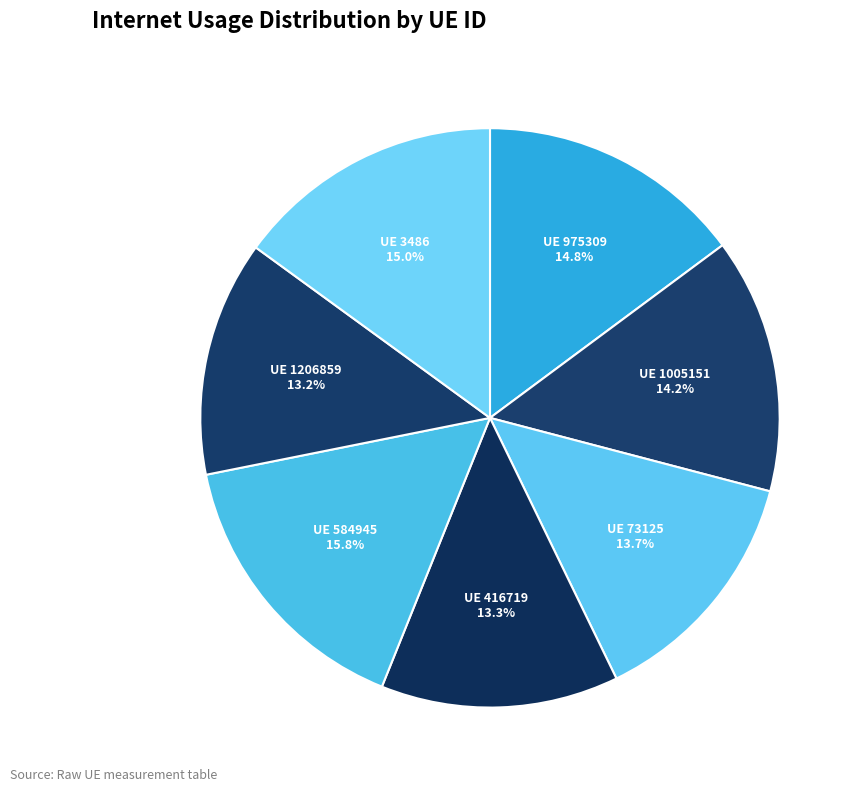

How many segments does this pie chart have?

7